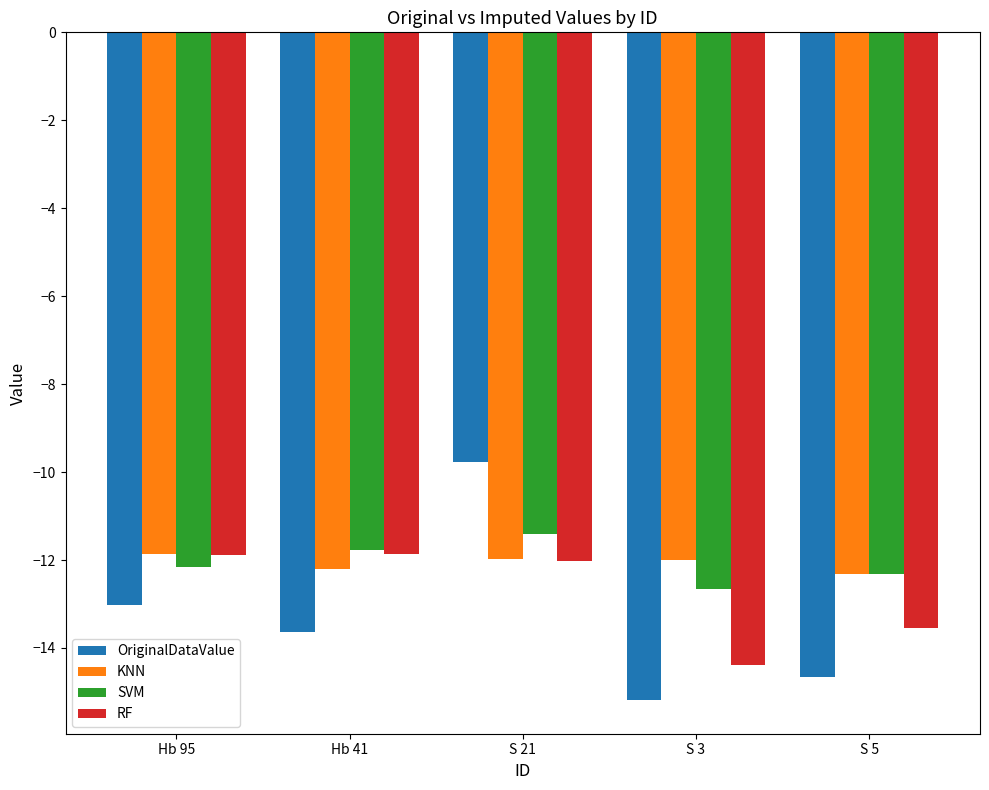

Is it true that OriginalDataValue equals -9.8 at S 21?

True